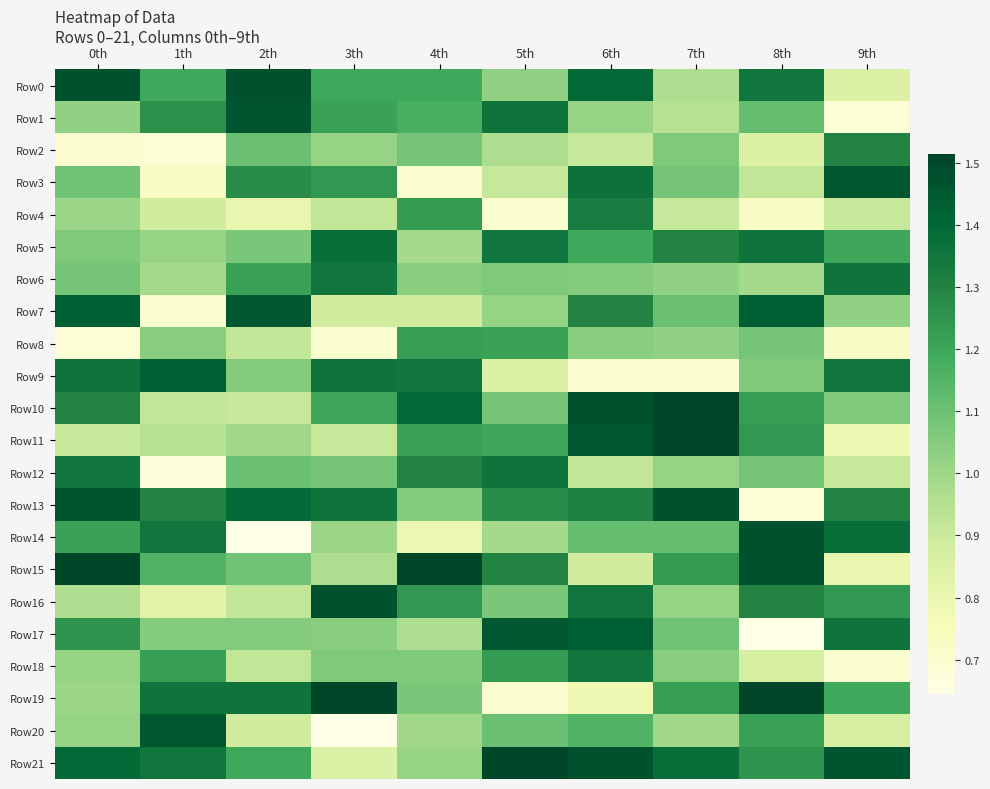

Which series has the widest spread of values?

Row14